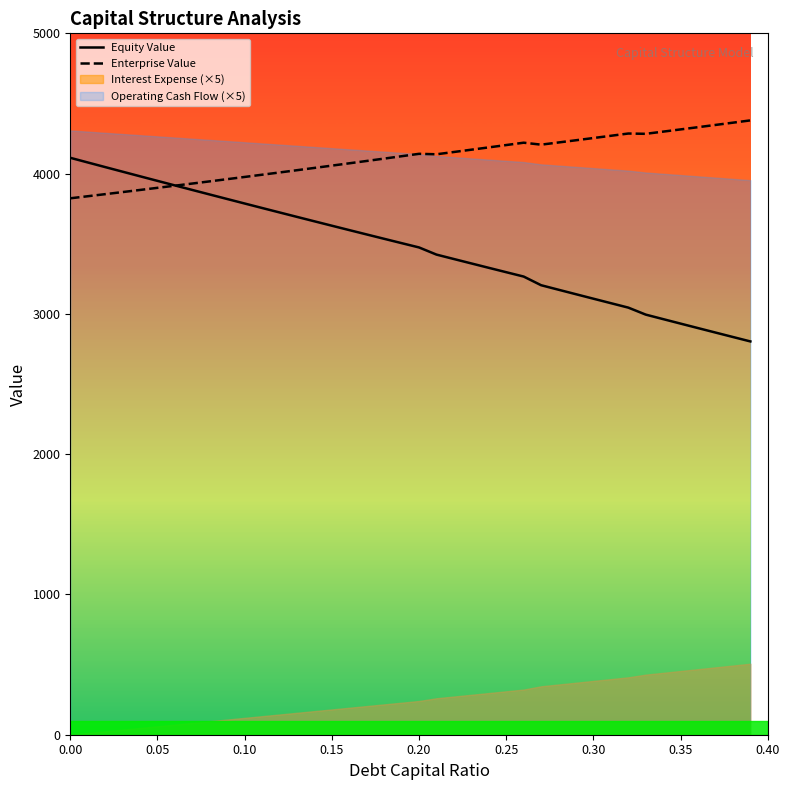

What is the lowest value of the Equity Value series?

2803.7